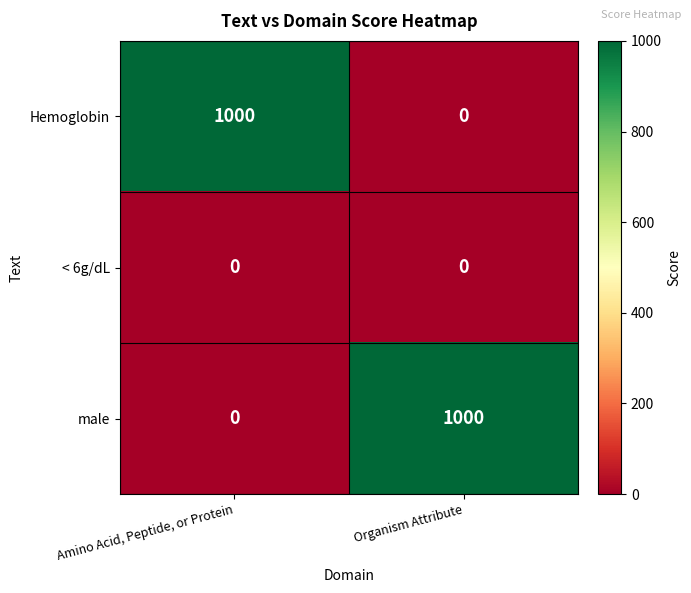

True or false: < 6g/dL has a value of 0 at Amino Acid, Peptide, or Protein.

True